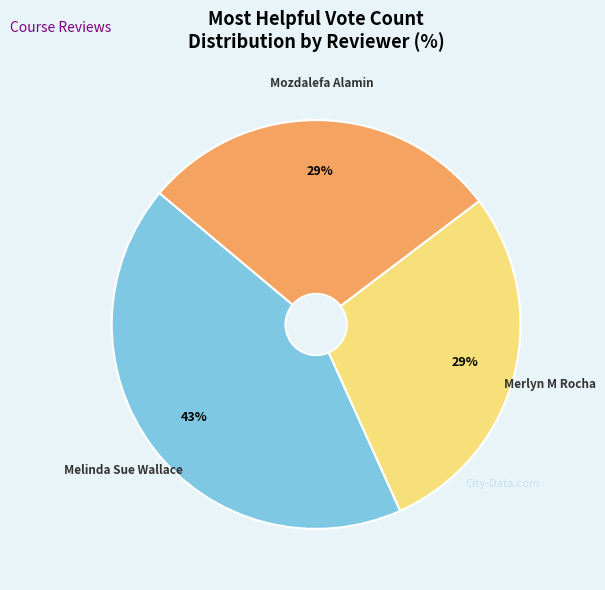

Is there any slice that represents more than half of the pie?

No